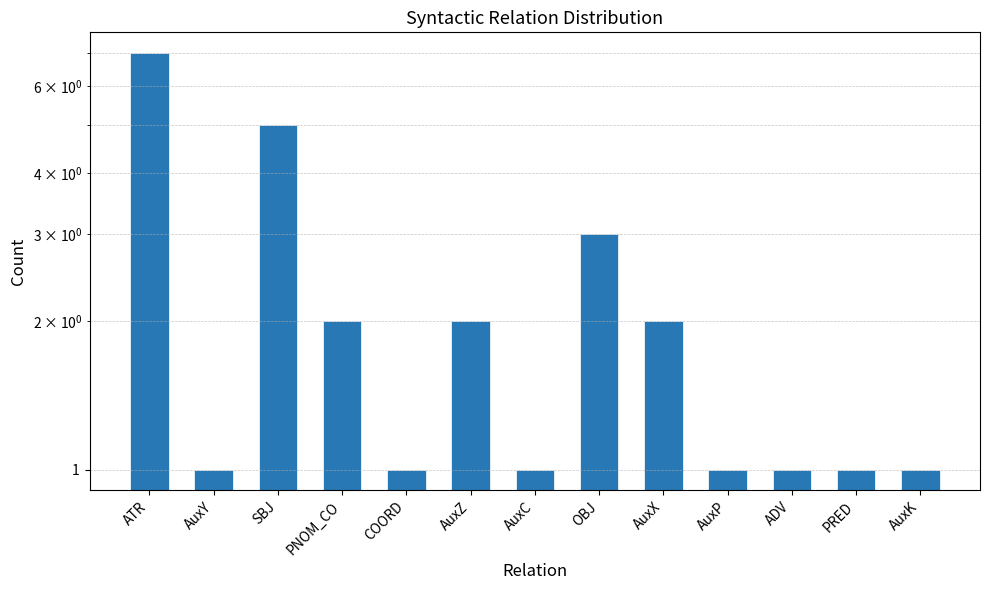

Where is the data nearest to the value 4?

SBJ